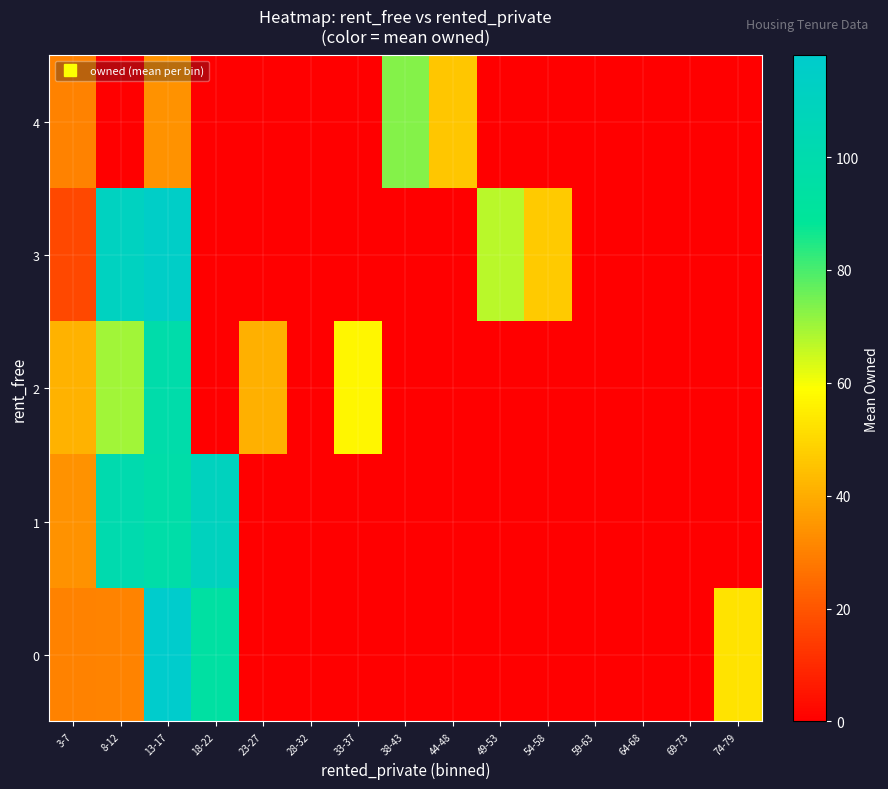

Reading left to right, transcribe all the data shown in this chart.

0: 3-7=30.0	8-12=30.7	13-17=118.0	18-22=94.0	23-27=0.0	28-32=0.0	33-37=0.0	38-43=0.0	44-48=0.0	49-53=0.0	54-58=0.0	59-63=0.0	64-68=0.0	69-73=0.0	74-79=53.0
1: 3-7=34.0	8-12=100.8	13-17=97.3	18-22=110.0	23-27=0.0	28-32=0.0	33-37=0.0	38-43=0.0	44-48=0.0	49-53=0.0	54-58=0.0	59-63=0.0	64-68=0.0	69-73=0.0	74-79=0.0
2: 3-7=41.2	8-12=70.0	13-17=98.3	18-22=0.0	23-27=41.0	28-32=0.0	33-37=57.0	38-43=0.0	44-48=0.0	49-53=0.0	54-58=0.0	59-63=0.0	64-68=0.0	69-73=0.0	74-79=0.0
3: 3-7=17.0	8-12=111.0	13-17=115.0	18-22=0.0	23-27=0.0	28-32=0.0	33-37=0.0	38-43=0.0	44-48=0.0	49-53=67.0	54-58=47.0	59-63=0.0	64-68=0.0	69-73=0.0	74-79=0.0
4: 3-7=30.0	8-12=0.0	13-17=34.0	18-22=0.0	23-27=0.0	28-32=0.0	33-37=0.0	38-43=73.0	44-48=46.0	49-53=0.0	54-58=0.0	59-63=0.0	64-68=0.0	69-73=0.0	74-79=0.0